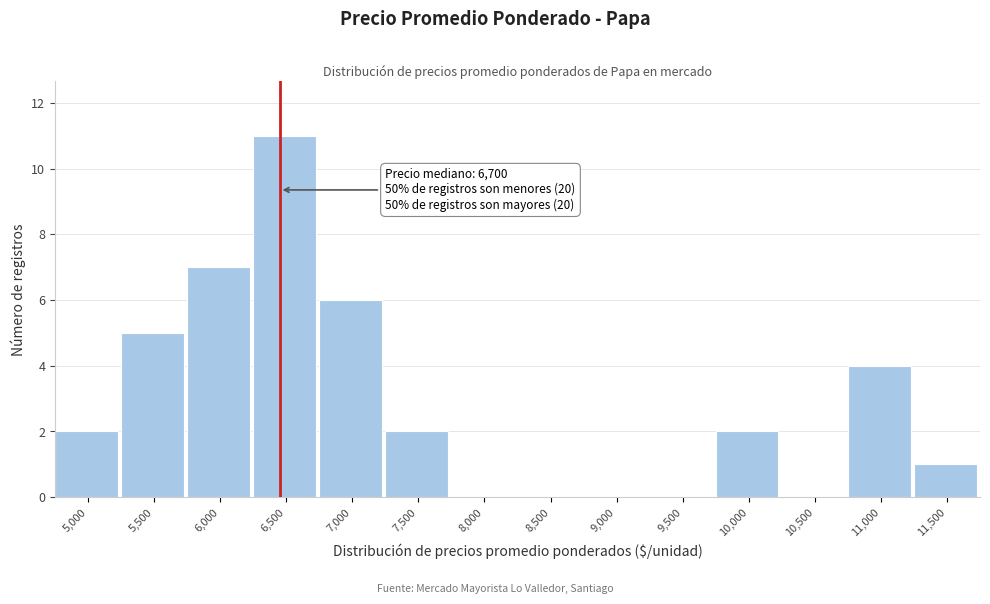

Reading right to left, extract all data points from this chart.

11,500=1	11,000=4	10,500=0	10,000=2	9,500=0	9,000=0	8,500=0	8,000=0	7,500=2	7,000=6	6,500=11	6,000=7	5,500=5	5,000=2